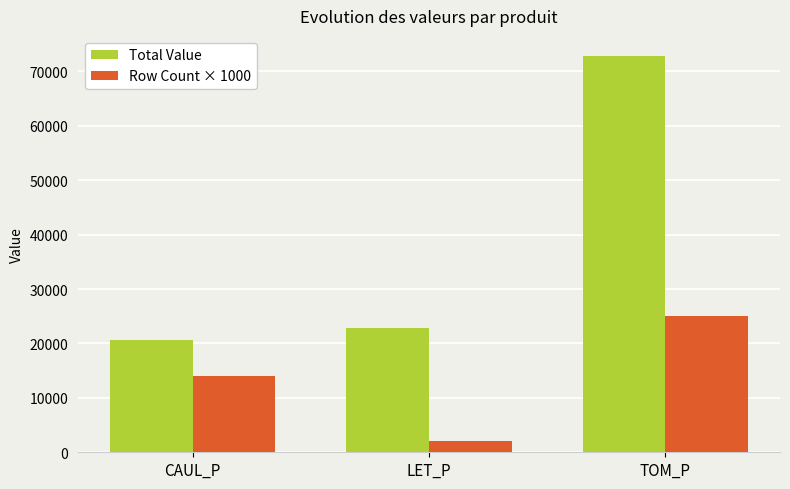

Where does the Total Value series first go above 22855?

LET_P